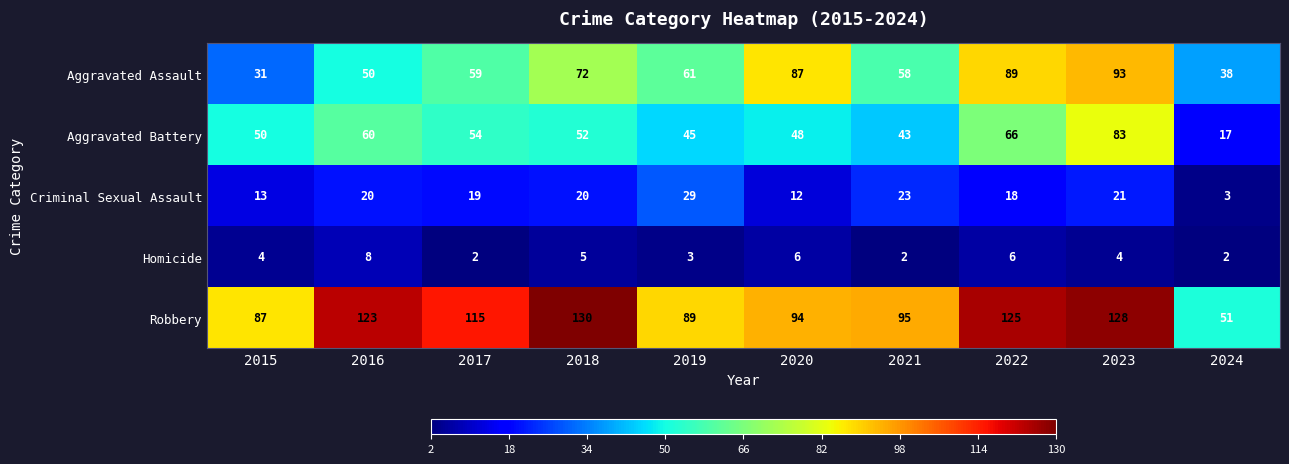

Which series has the largest range (max minus min)?

Robbery